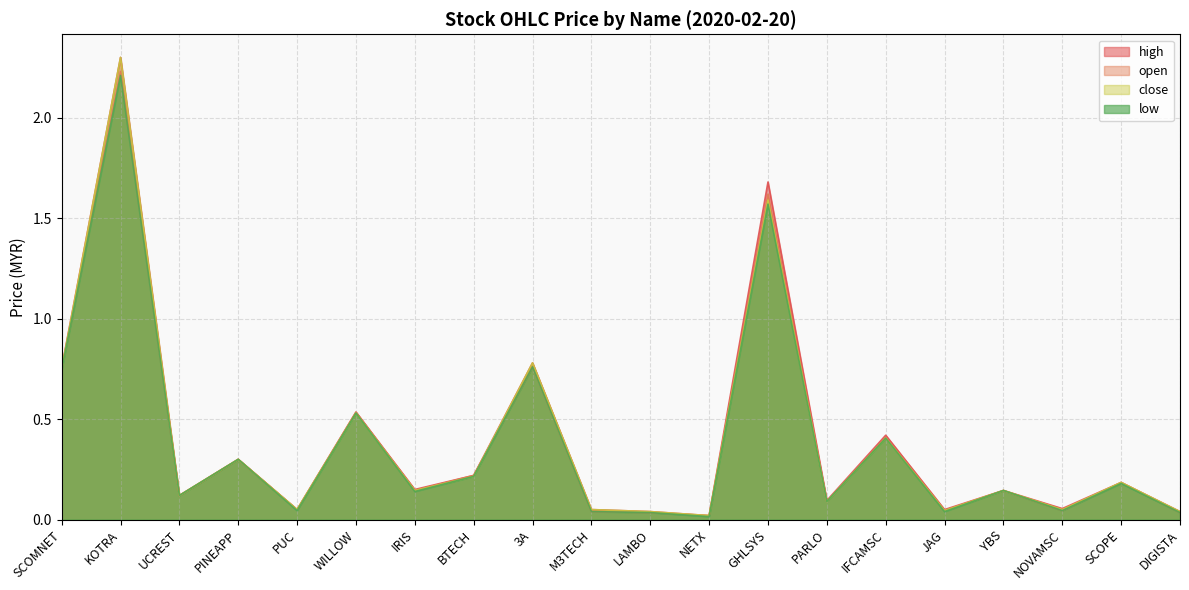

The high series shows 0.8 at WILLOW. True or false?

False